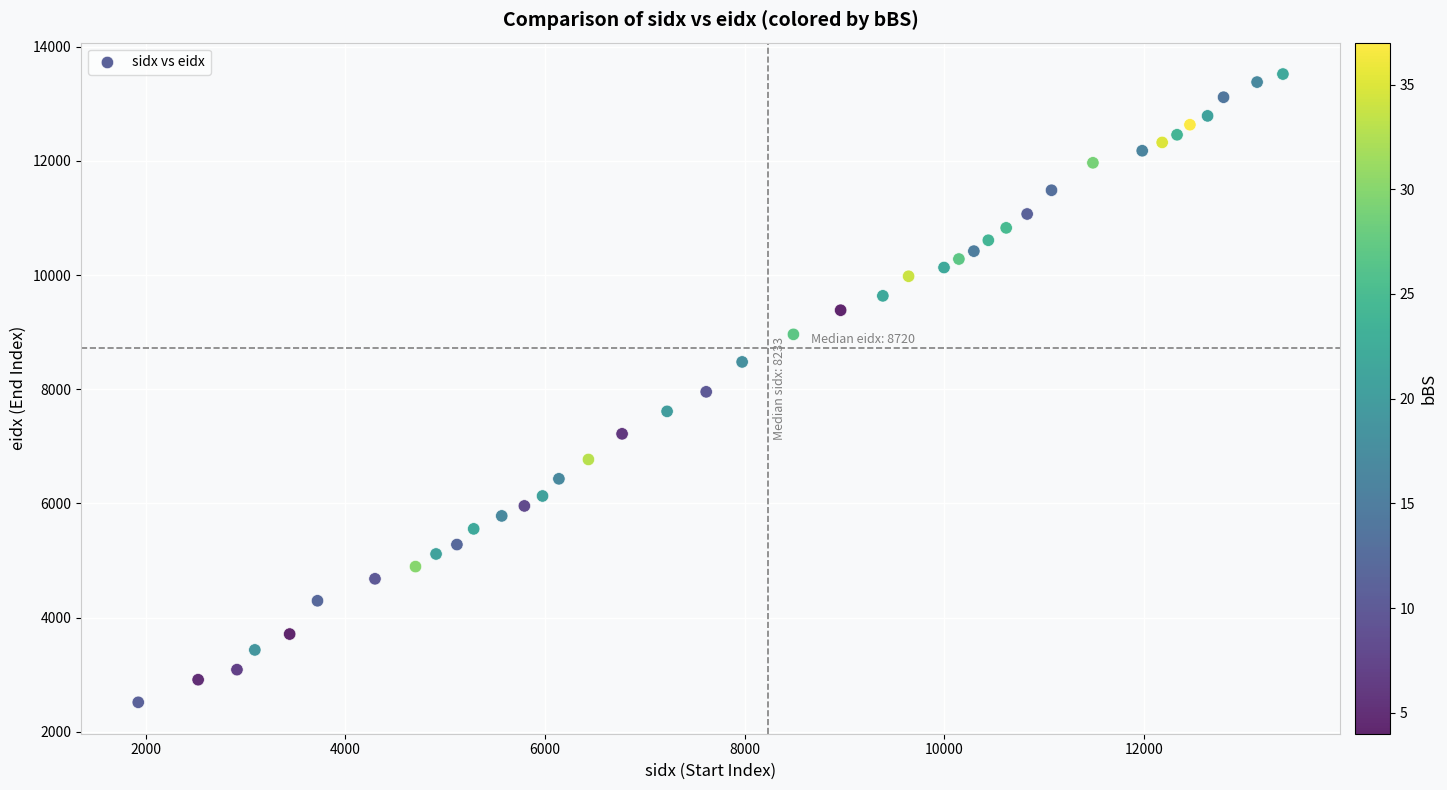

What is the range of Y values (max minus min)?

11008